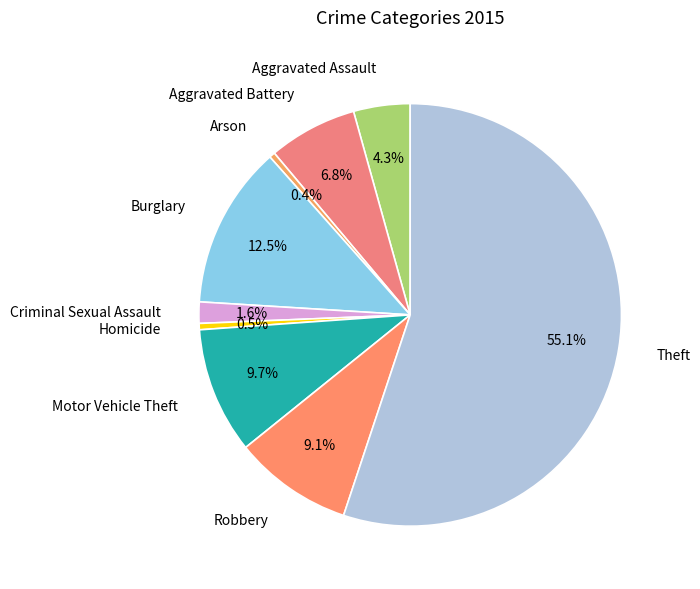

What is the ratio of the value at Aggravated Assault to the value at Burglary?

0.3